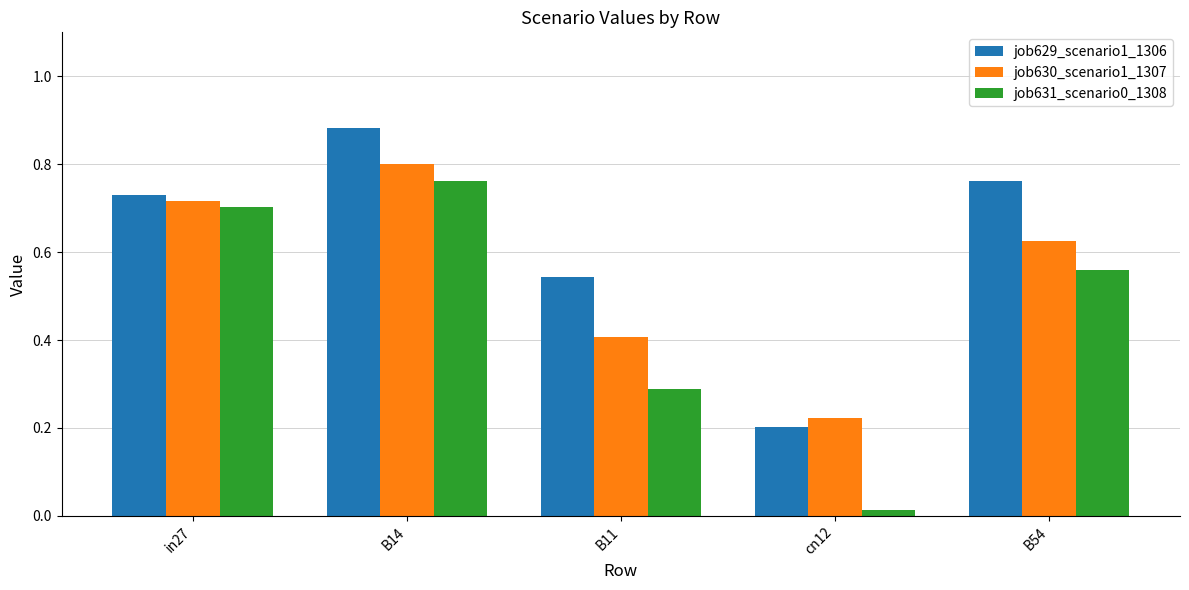

Between in27 and B14, which series saw the biggest shift?

job629_scenario1_1306